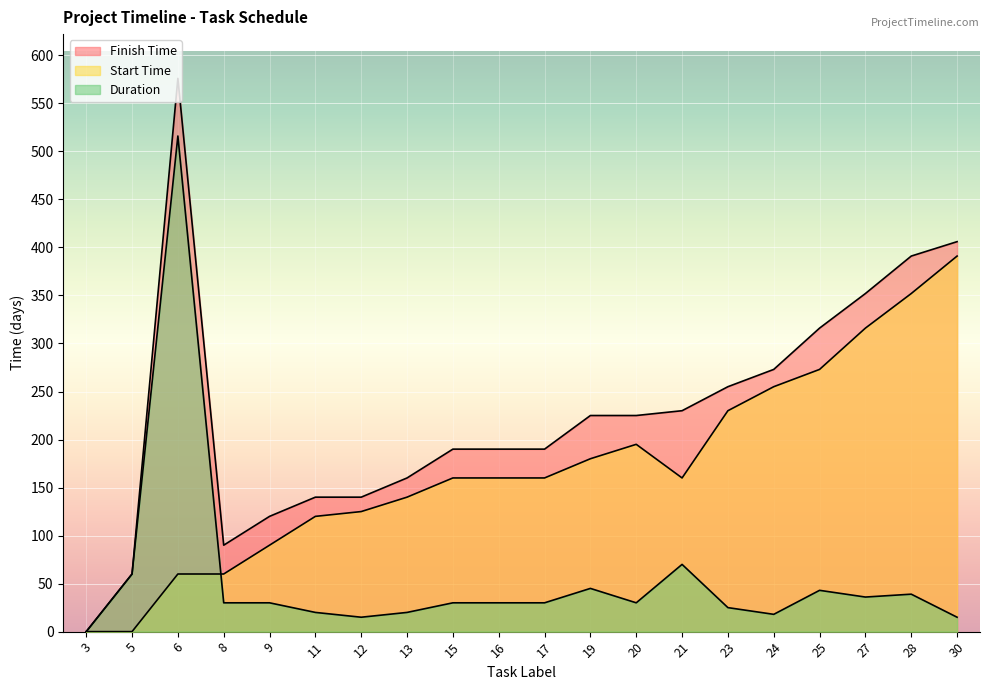

Which series has the largest range (max minus min)?

Finish Time